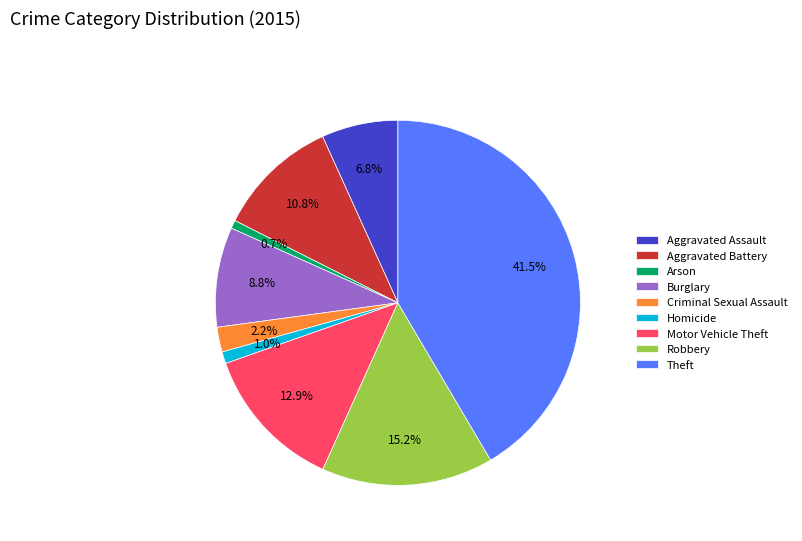

How many slices are in this pie chart?

9